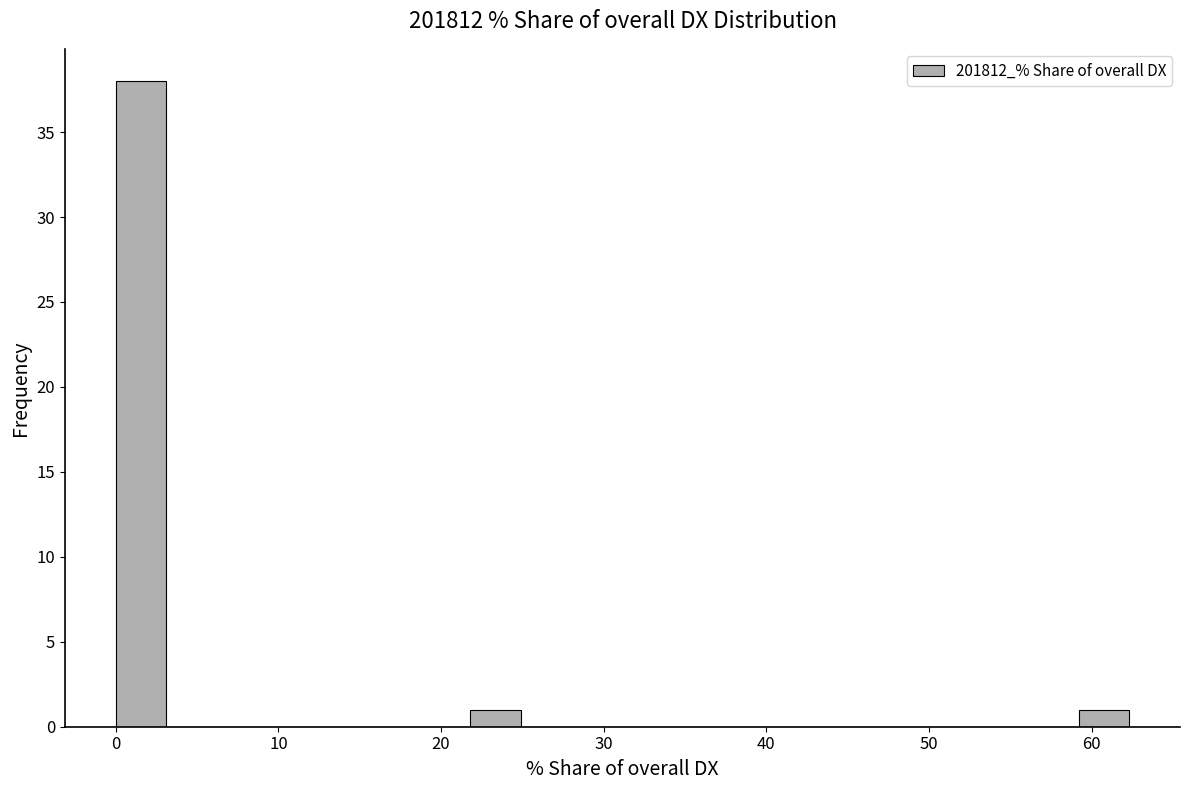

Around what value on the x-axis is the tallest bar? Give the approximate position of its centre, as read against the axis.

2